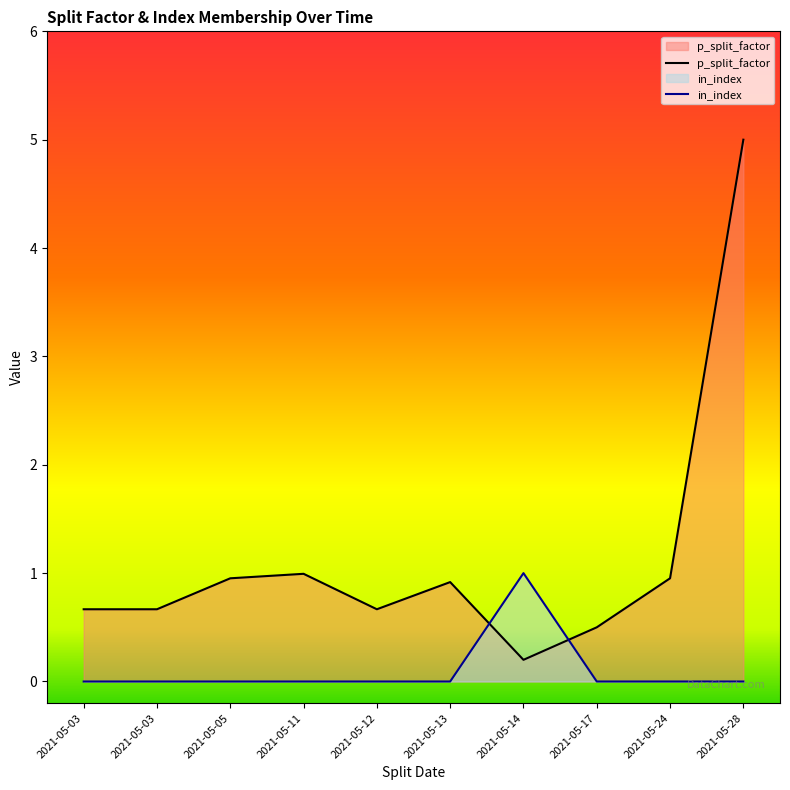

How many series are shown in this chart?

2